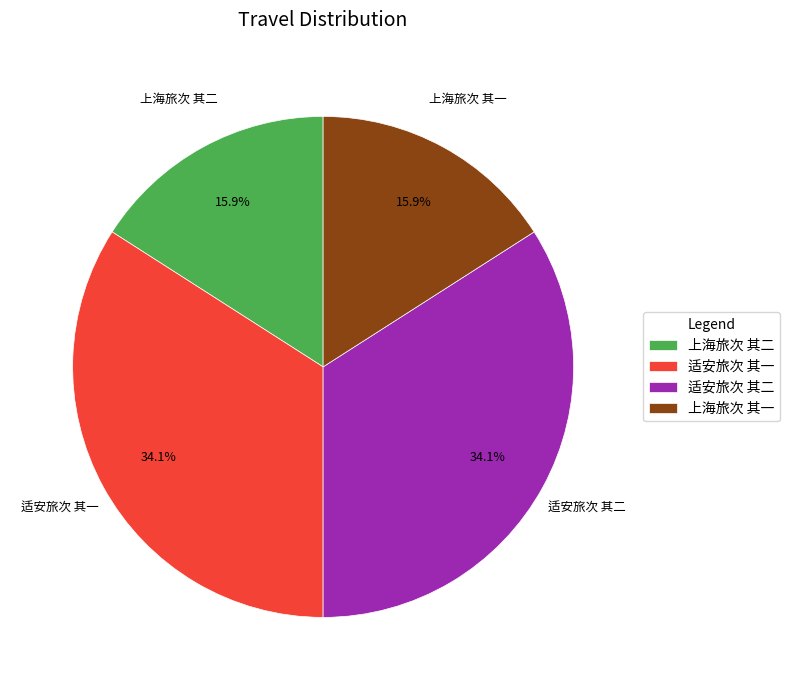

How much of the chart is everything except 上海旅次 其二?

84.1%